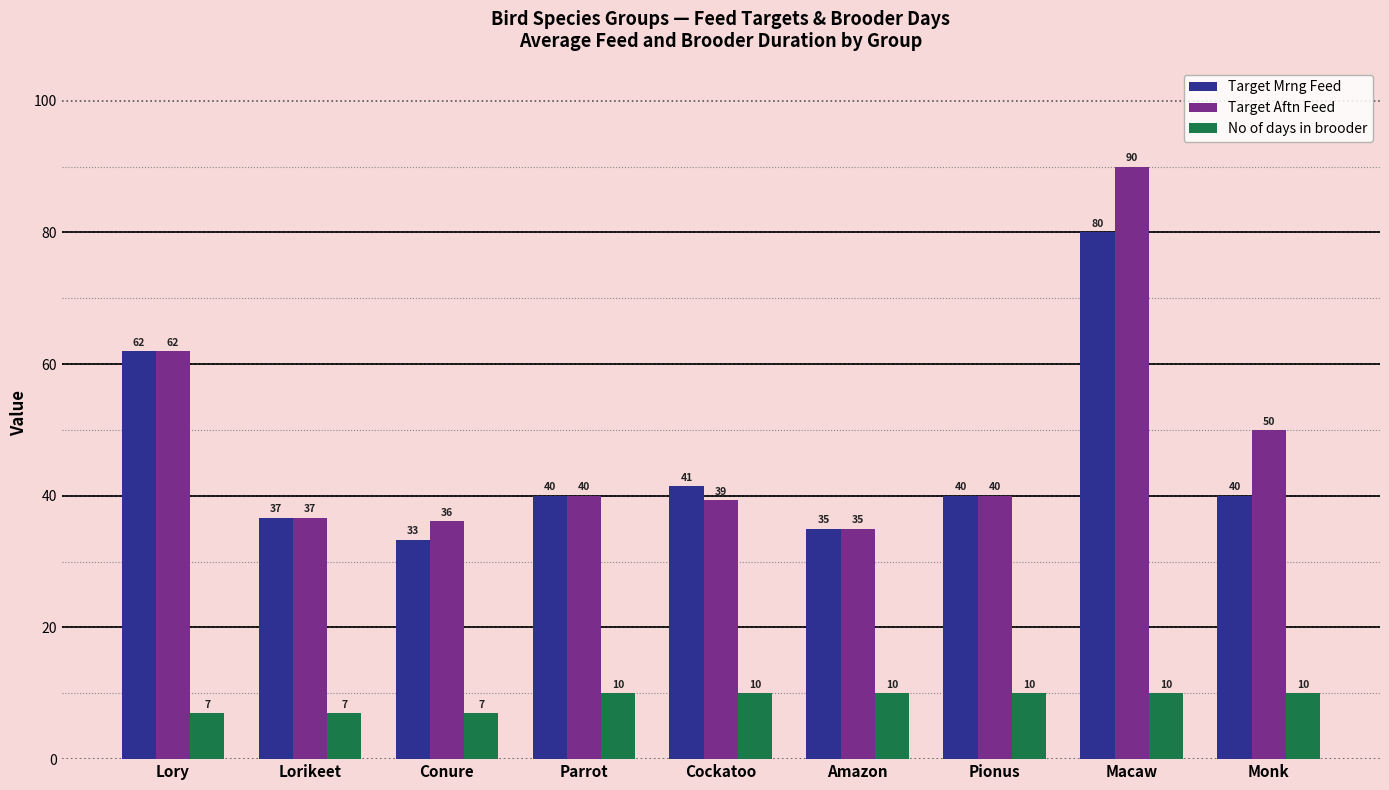

Where does the Target Aftn Feed series first go above 40?

Lory